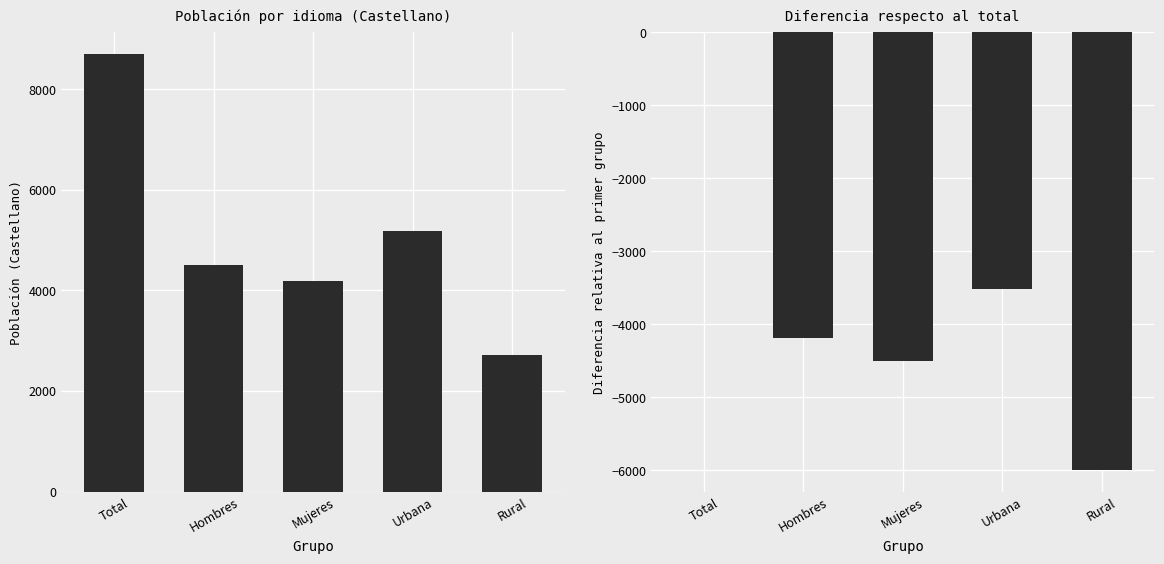

What is the label of the 5th bar from the right?

Total